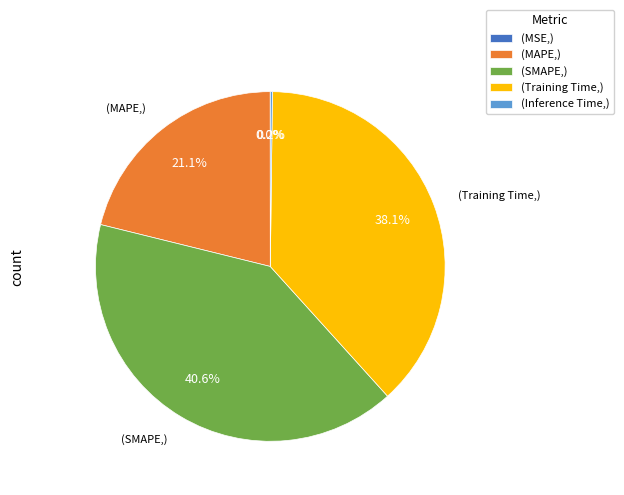

Combined, do (Training Time,) and (SMAPE,) account for over 50%?

Yes